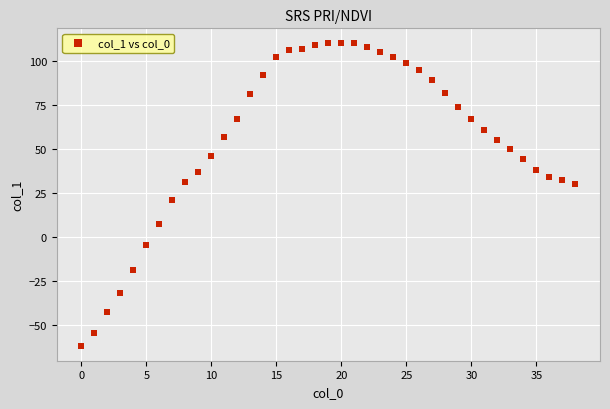

What is the range of Y values (max minus min)?

172